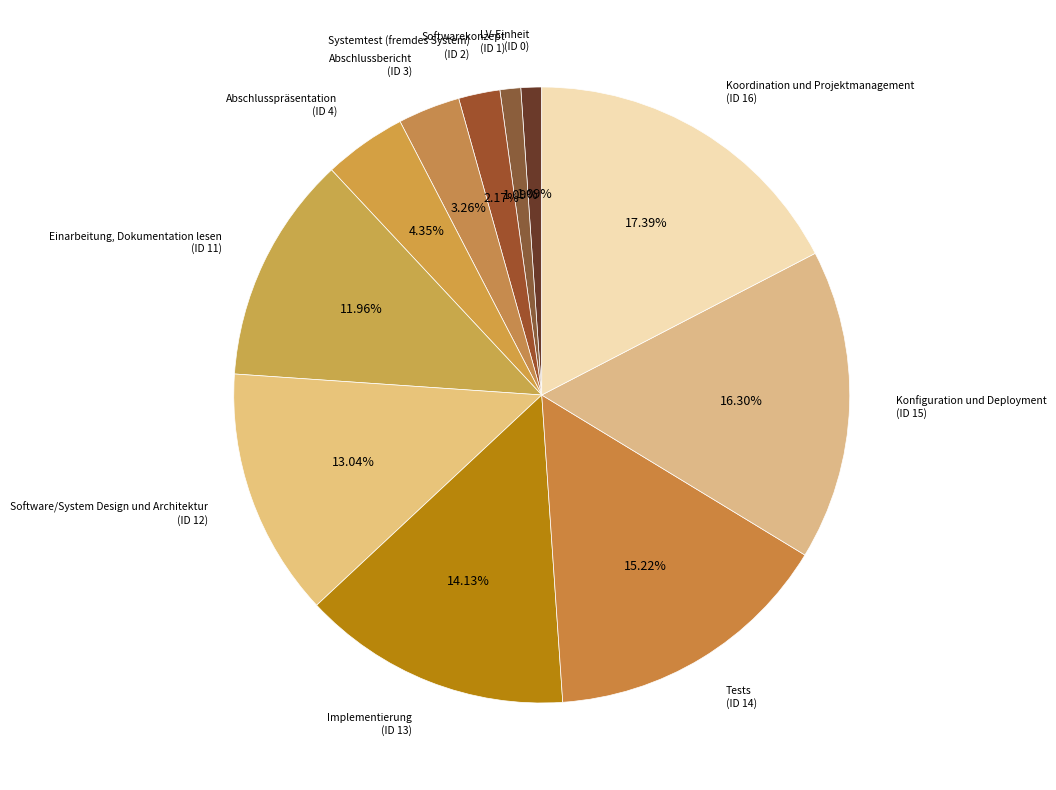

Count the number of slices in the pie.

11